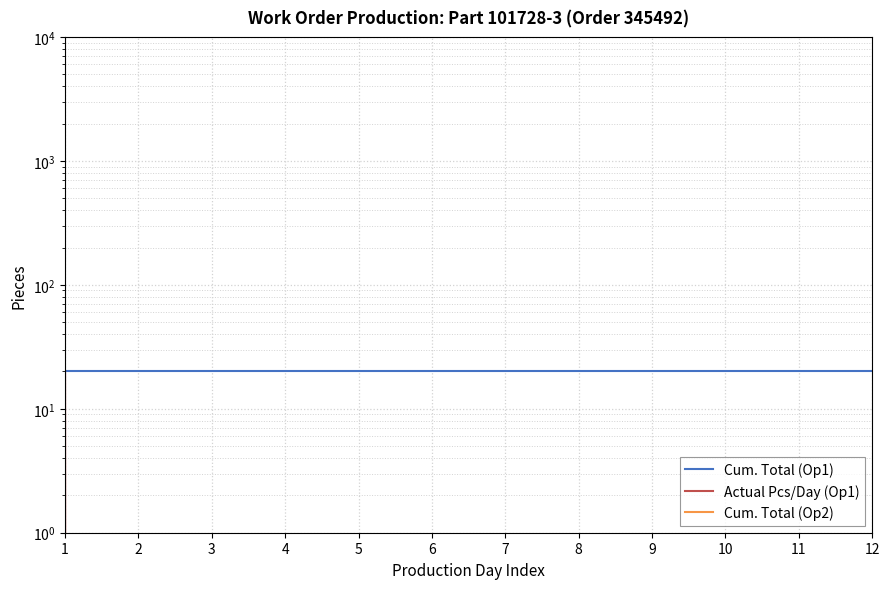

Is it true that Actual Pcs/Day (Op1) equals 0 at 9?

True